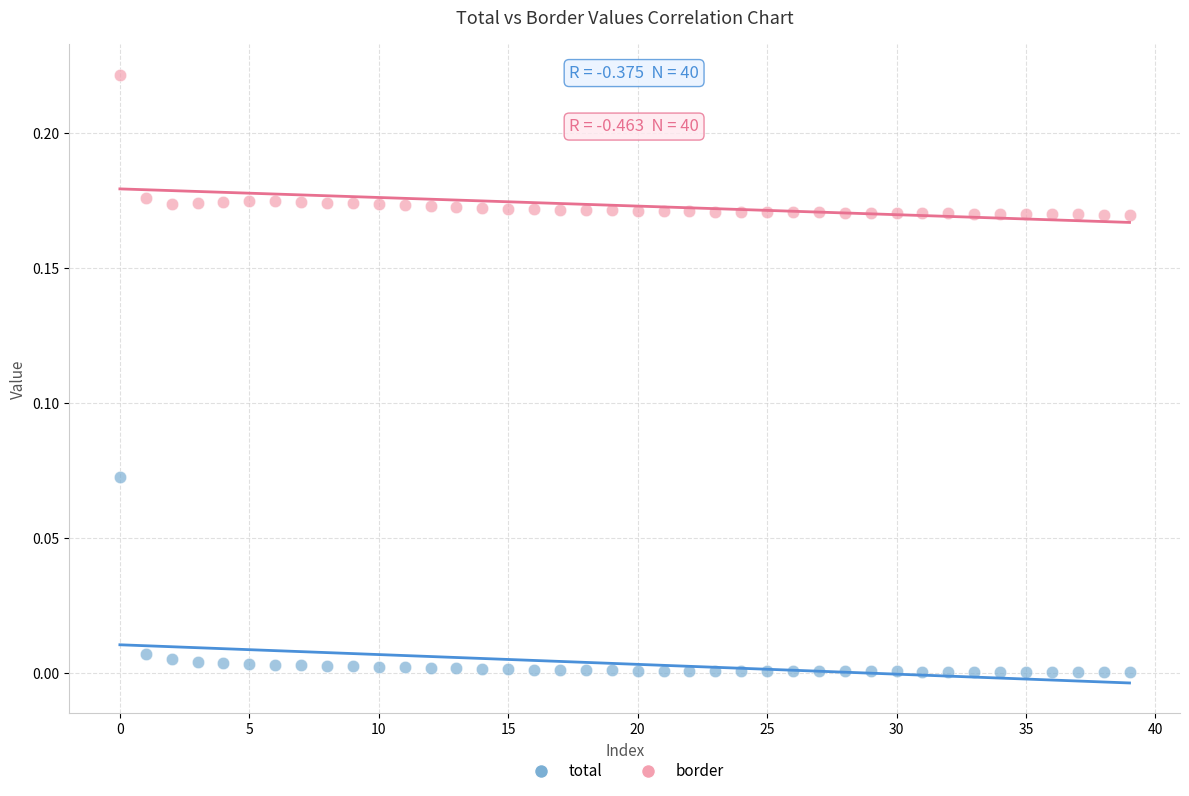

Which series reaches the minimum Y coordinate?

total